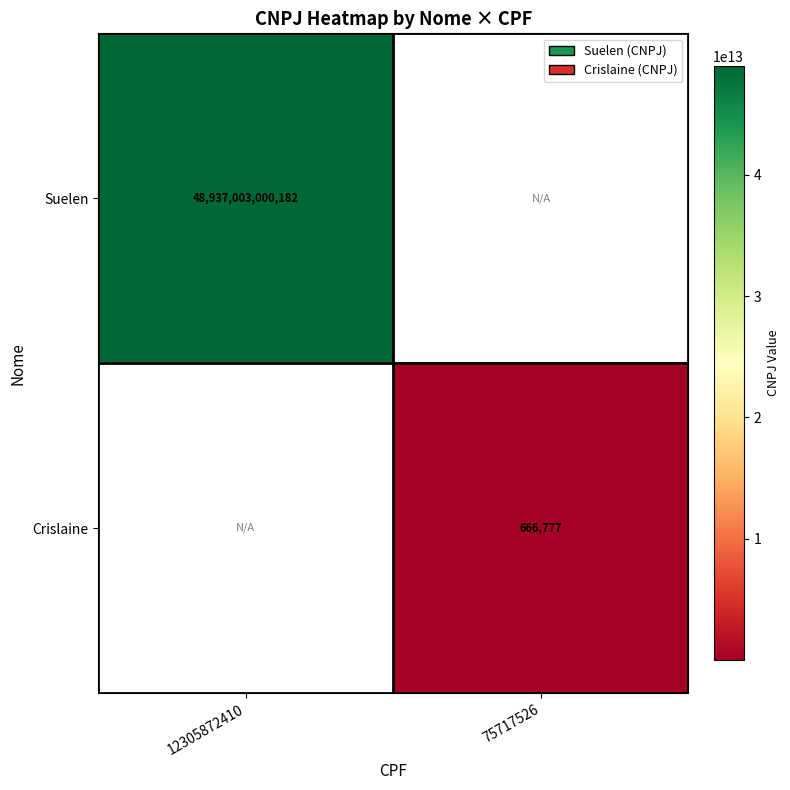

Count the number of categories in the chart.

2